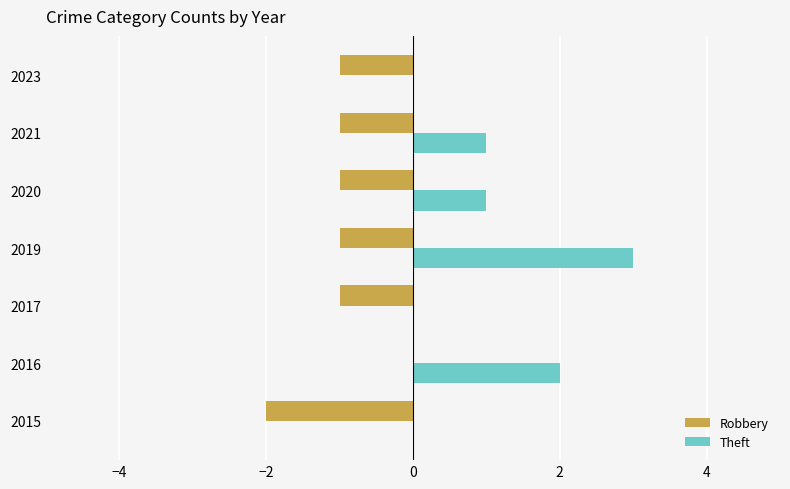

Is the value of Robbery at 2017 greater than the value of Theft at 2021?

No